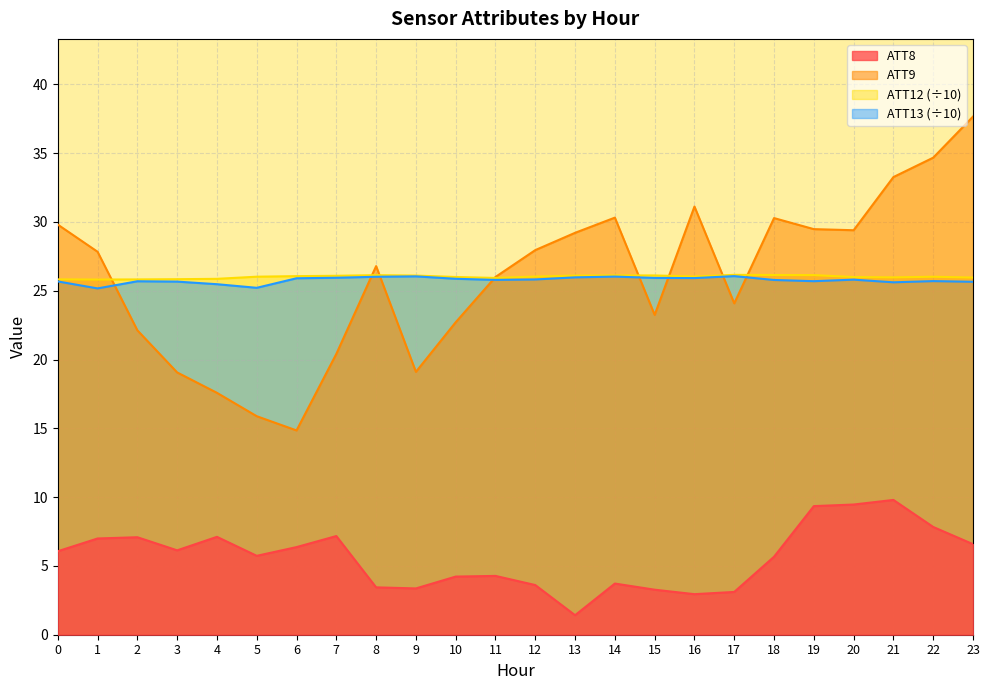

What is the spread (max minus min) of values at 9?

22.7